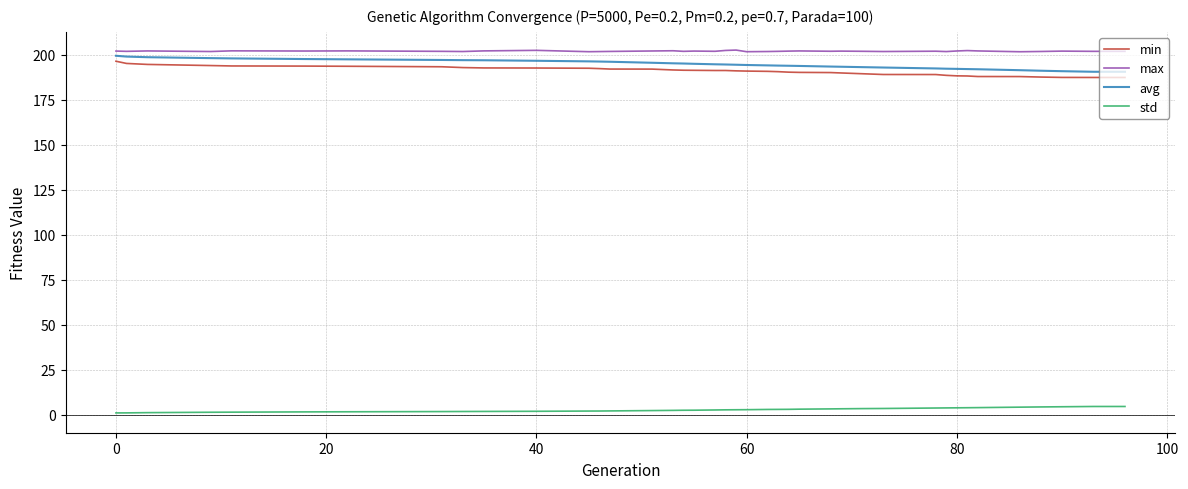

How many lines are shown in the chart?

4